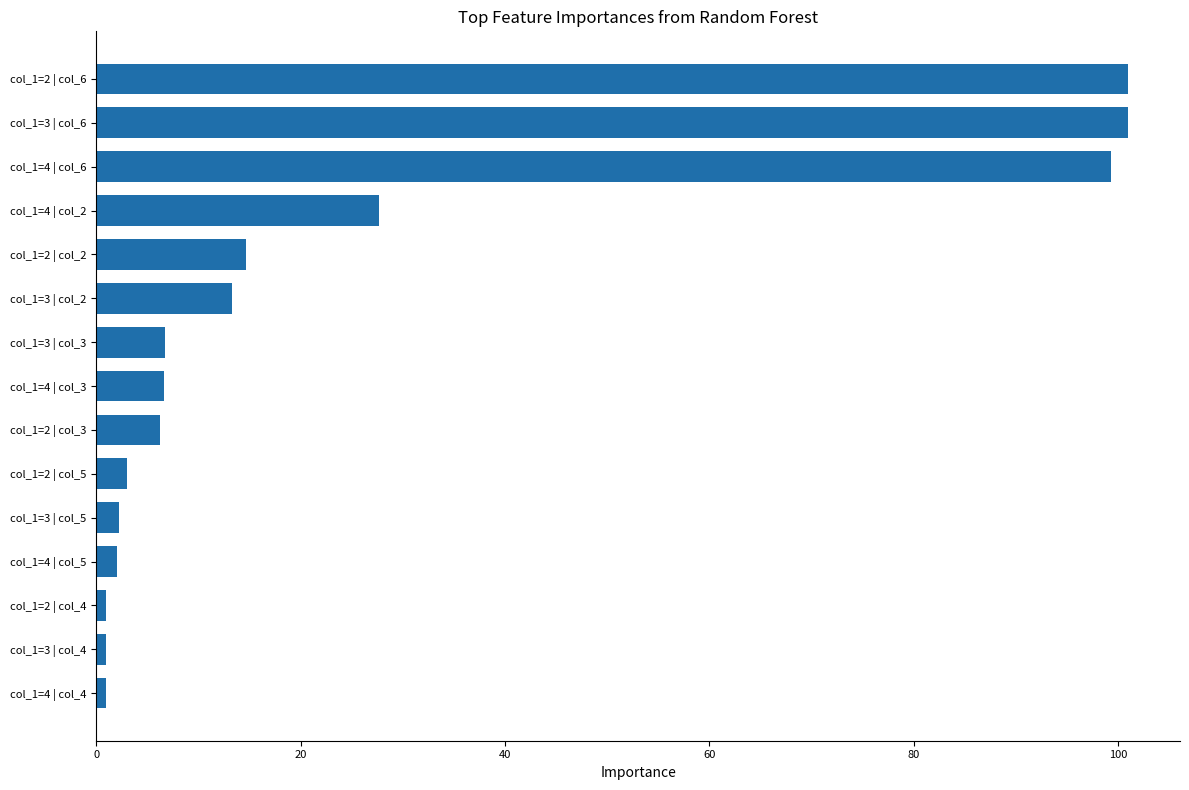

How many bars are there in total?

15